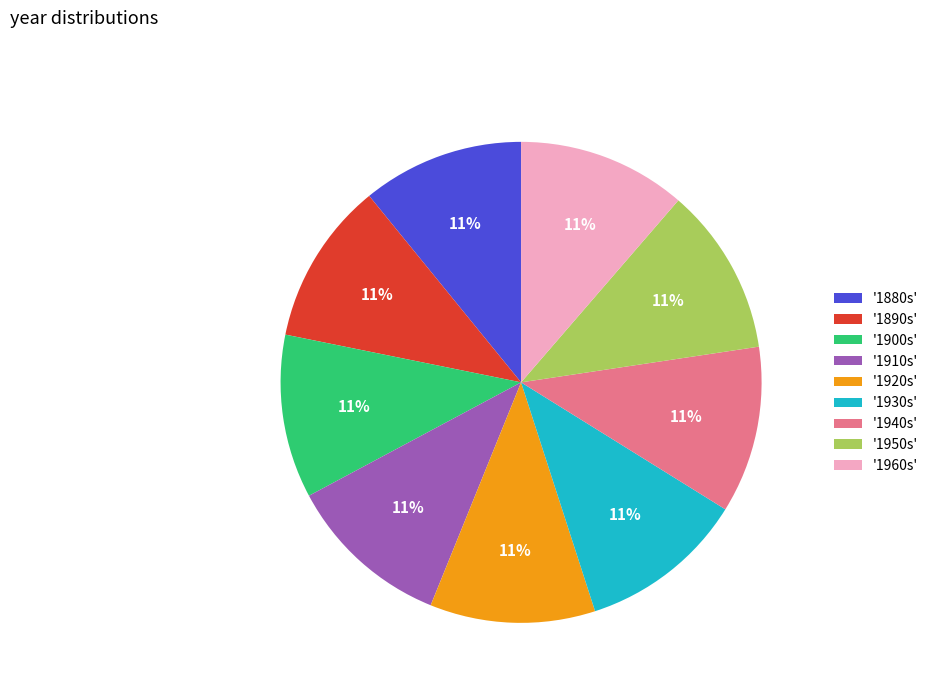

How many slices are in this pie chart?

9